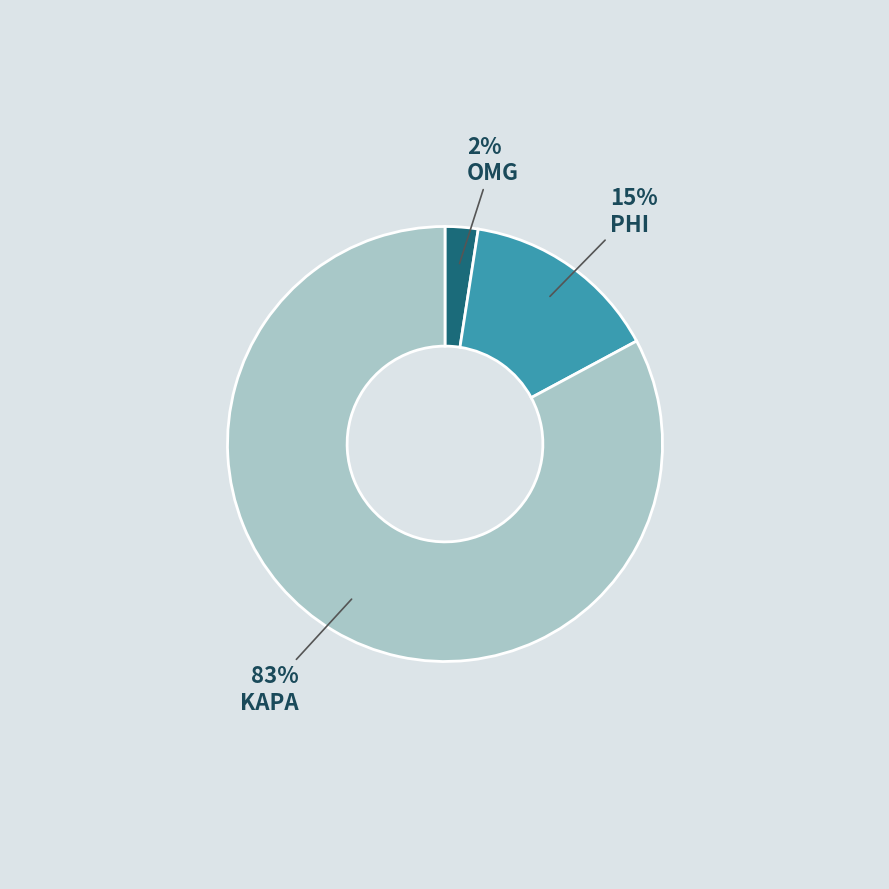

How many slices are in this pie chart?

3